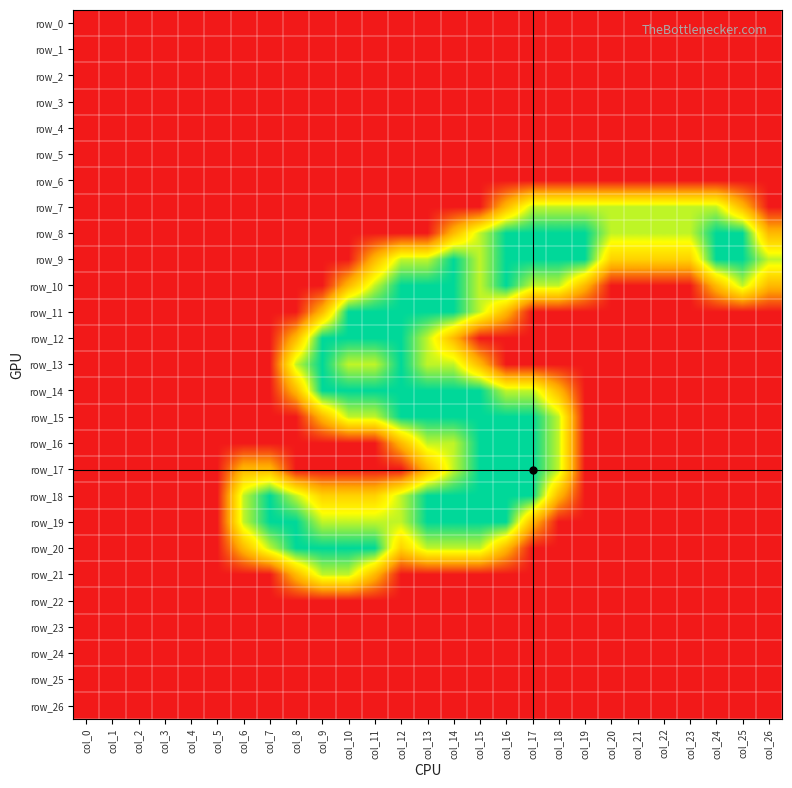

Which series has the largest range (max minus min)?

row_8